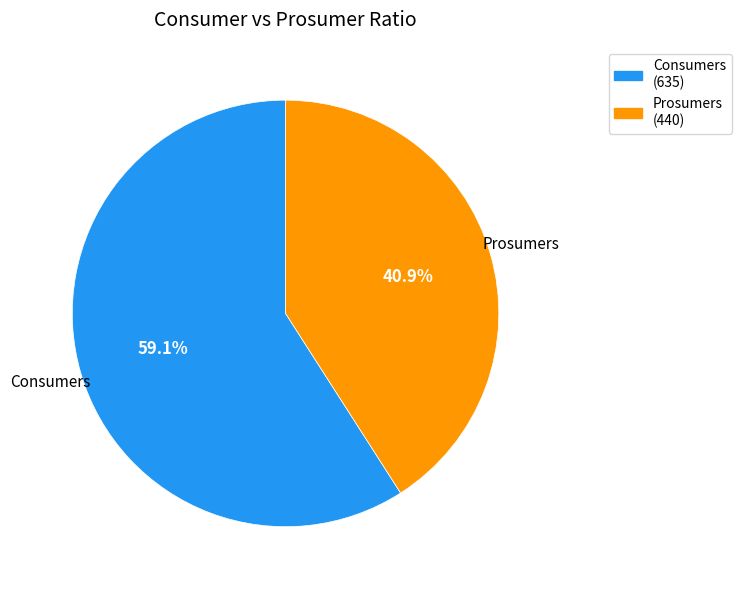

Which category has the smallest portion of the pie?

Prosumers